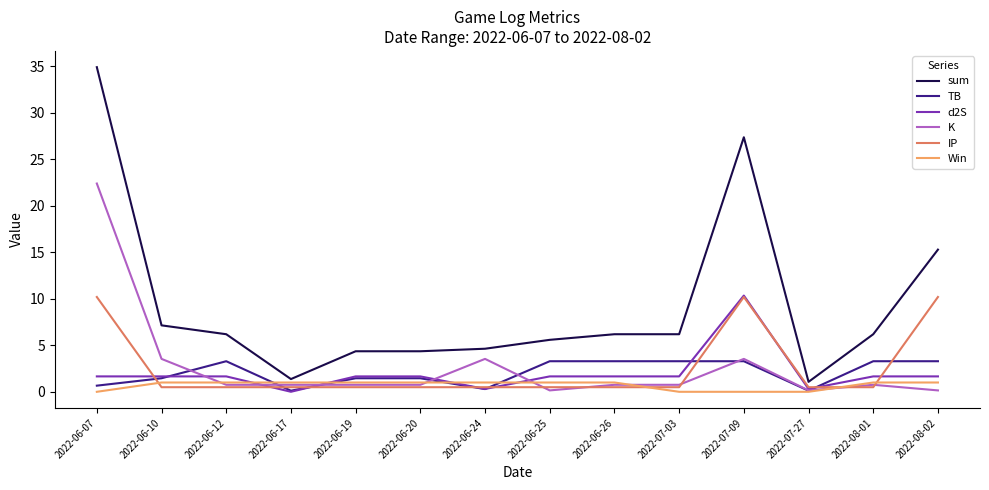

Is the value of Win at 2022-06-12 greater than the value of K at 2022-08-02?

Yes